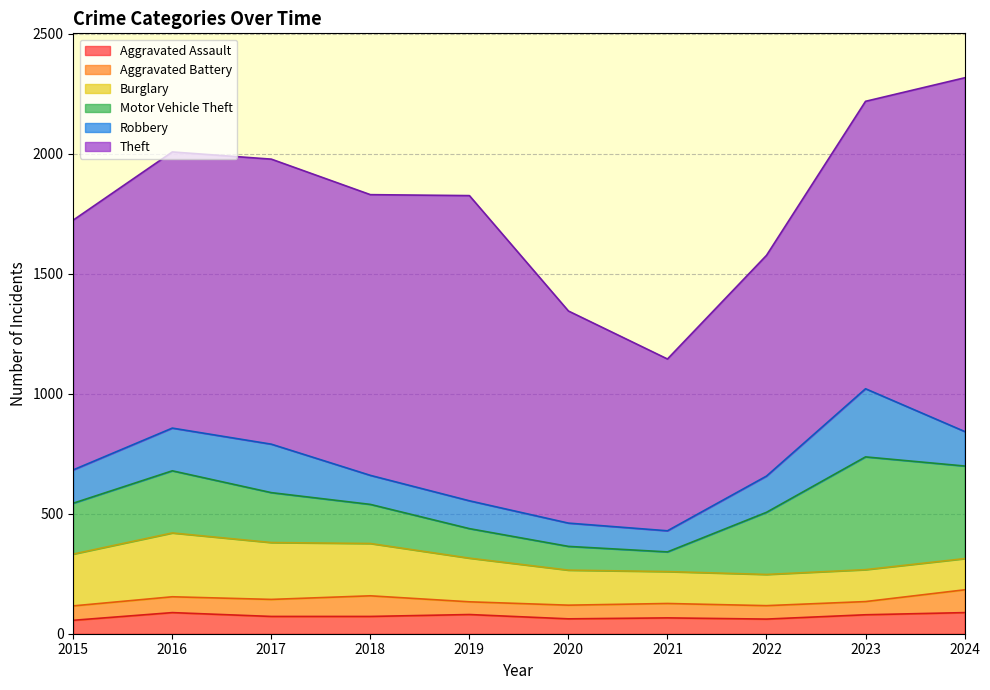

At which category does Burglary reach its first local peak?

2016